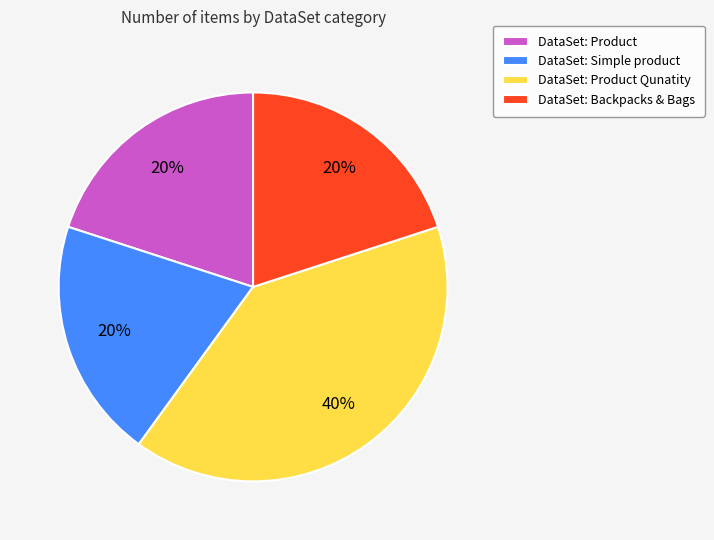

True or false: DataSet: Simple product accounts for 8% of the total.

False